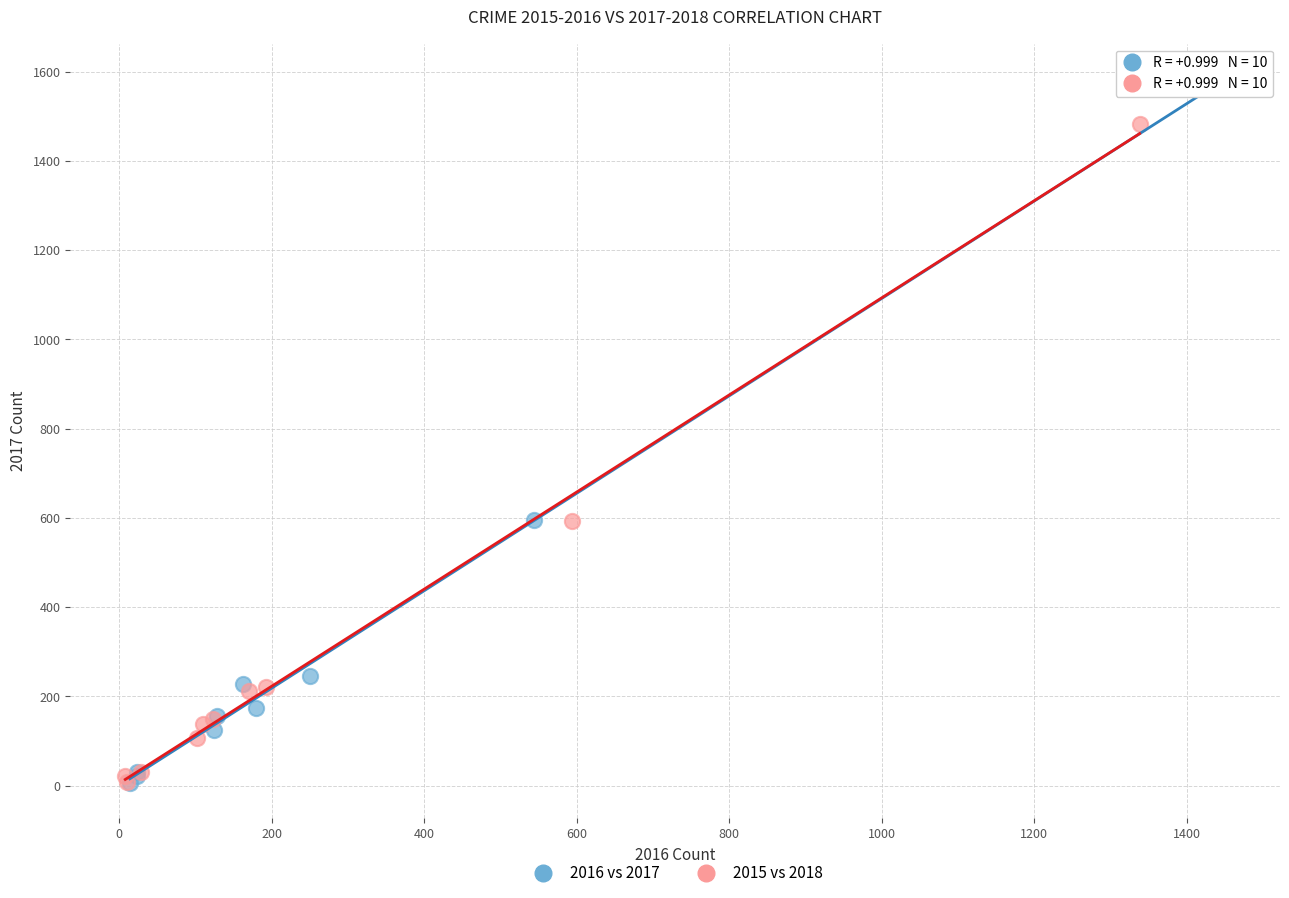

Which series has the largest Y range (max minus min)?

2016 vs 2017